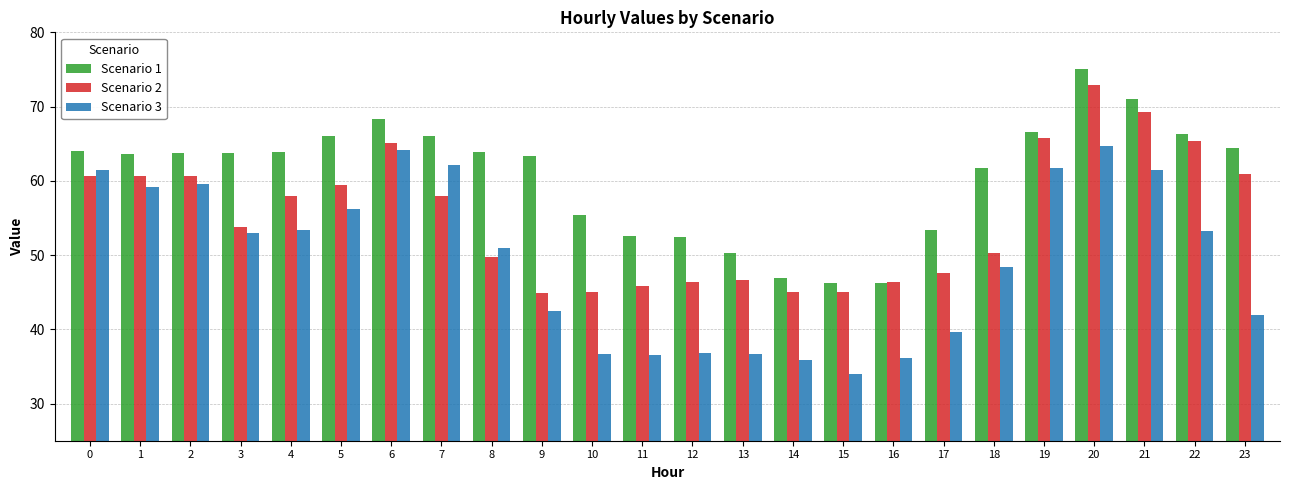

What is the value of the Scenario 3 bar at the 23rd from the left?

53.3